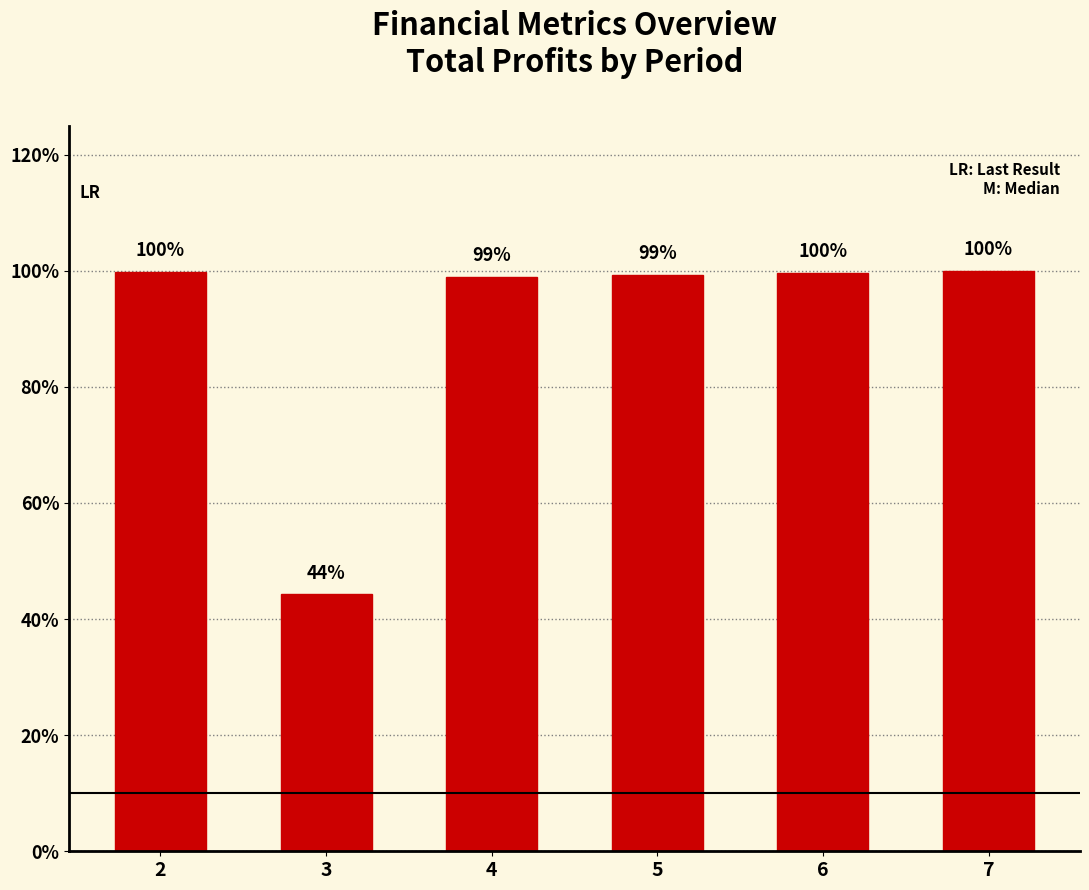

List the labels in order of value, smallest first.

3, 4, 5, 6, 2, 7